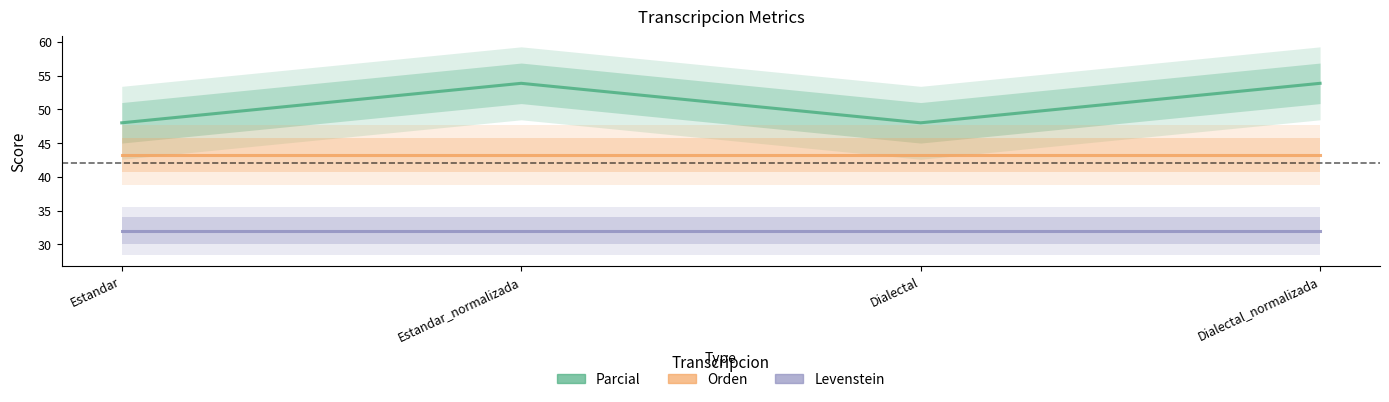

What is the total value across all series at Estandar?

123.2